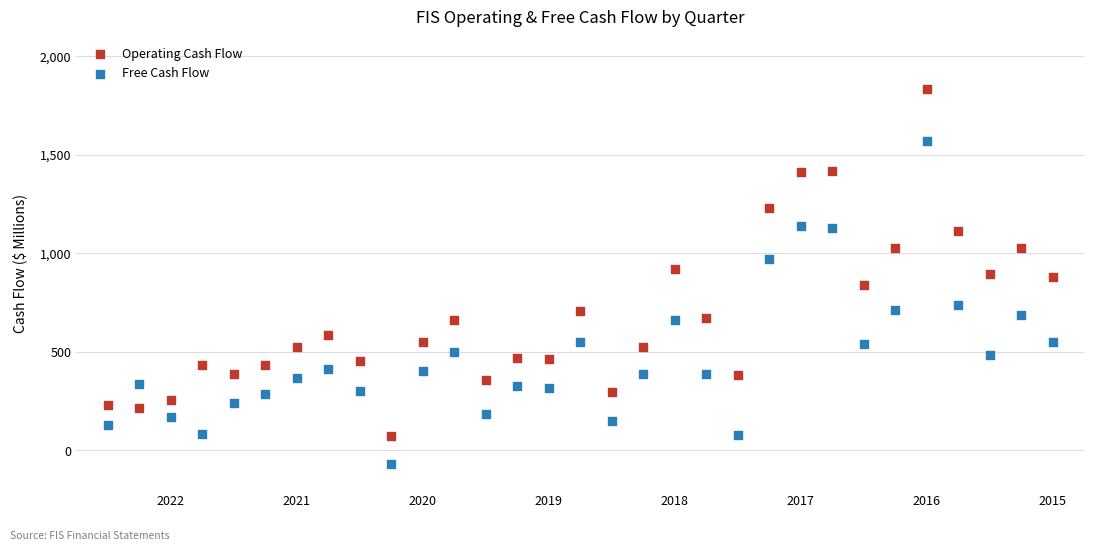

Which series contains the highest Y value?

Operating Cash Flow